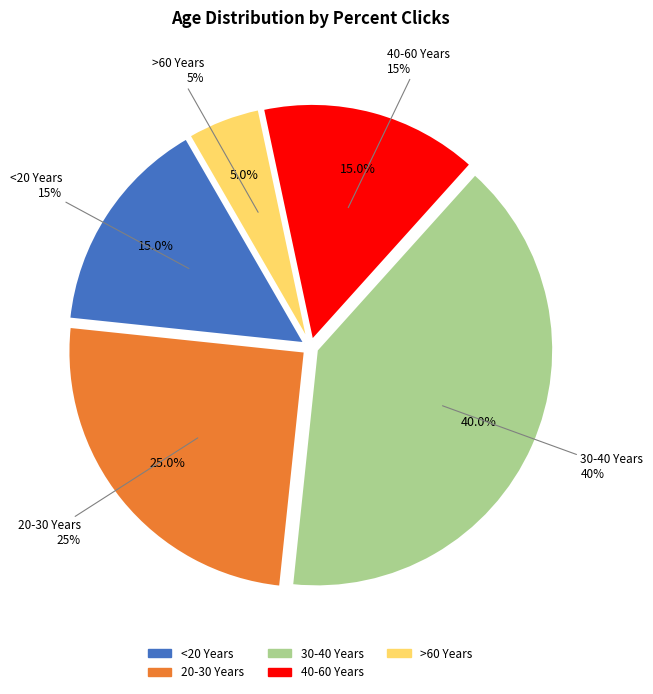

What is the change in value from 20-30 Years to >60 Years?

-20